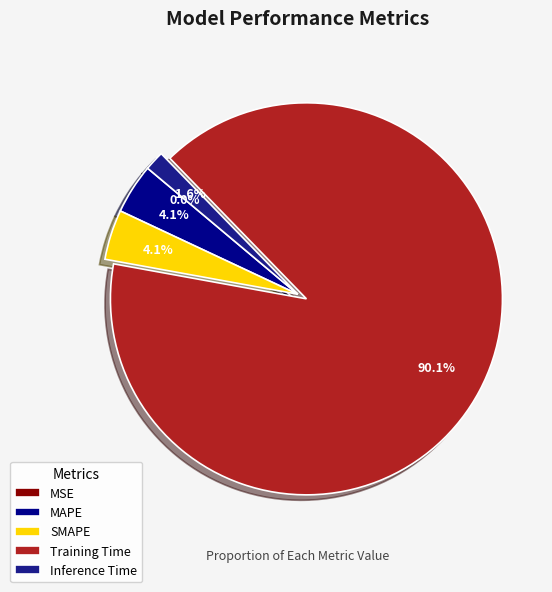

What percentage is the Training Time slice, to the nearest percent?

90%